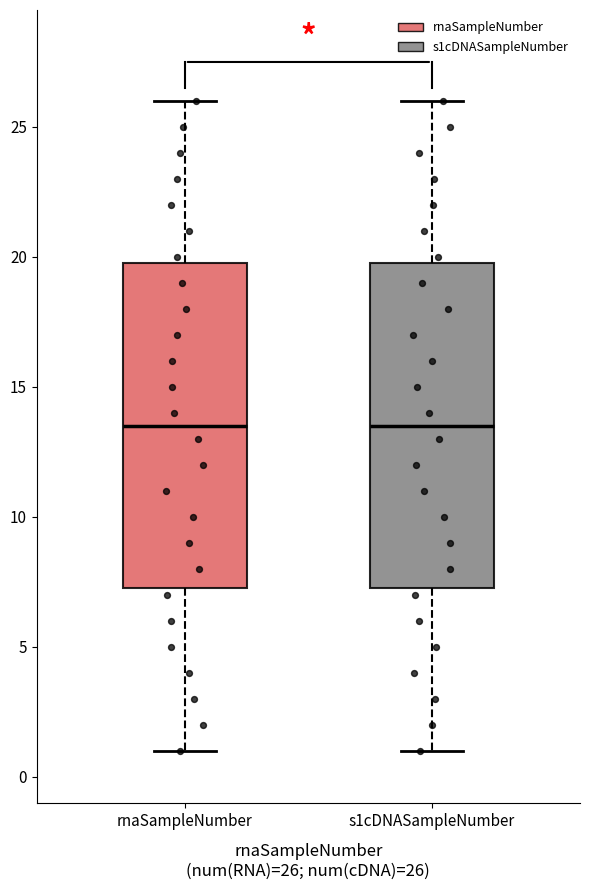

Reading left to right, transcribe this box plot: for each box, give where its median line is, the range the box spans, and where its two whiskers end, as read against the y-axis. The values are not printed on the chart, so give them approximately, as read against the axis.

rnaSampleNumber: median 13.5, box 7.5 to 20.0, whiskers 1.0 to 26.0
s1cDNASampleNumber: median 13.5, box 7.5 to 20.0, whiskers 1.0 to 26.0